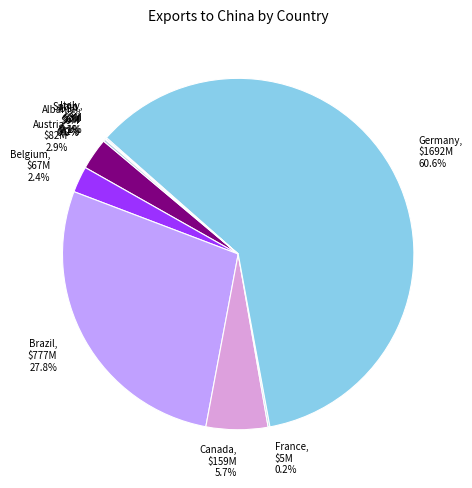

What is the largest slice in the pie chart?

Germany